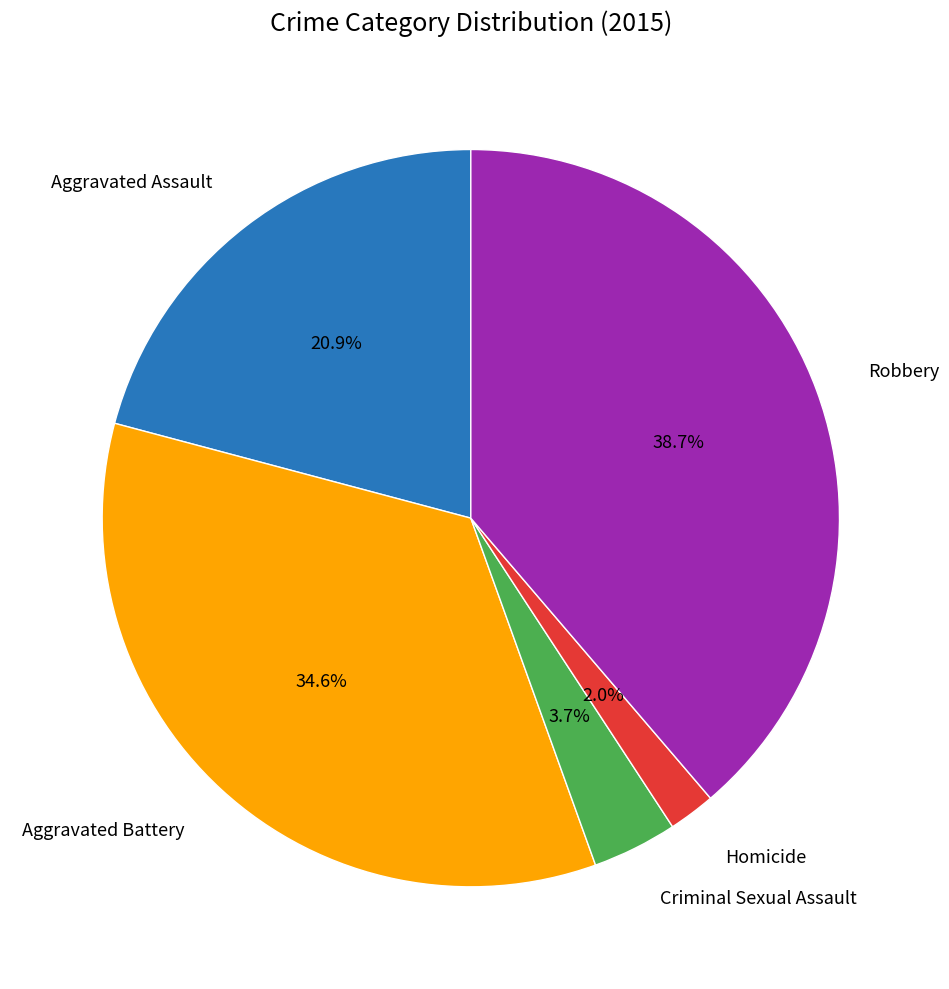

Is there any slice that represents more than half of the pie?

No